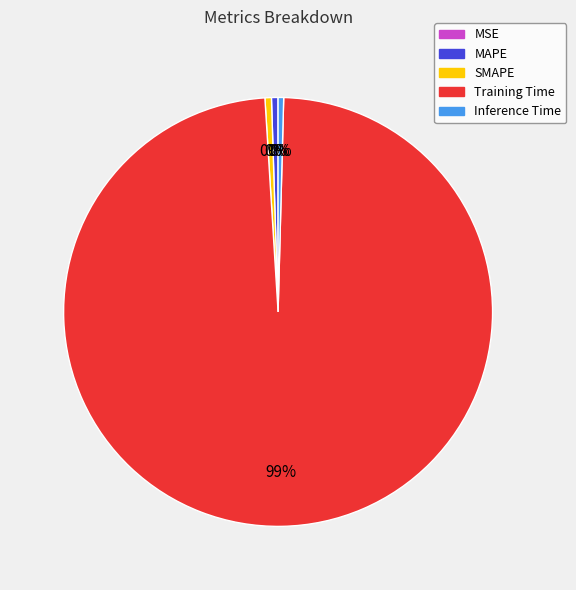

Is the sum of Training Time and MAPE greater than half?

Yes